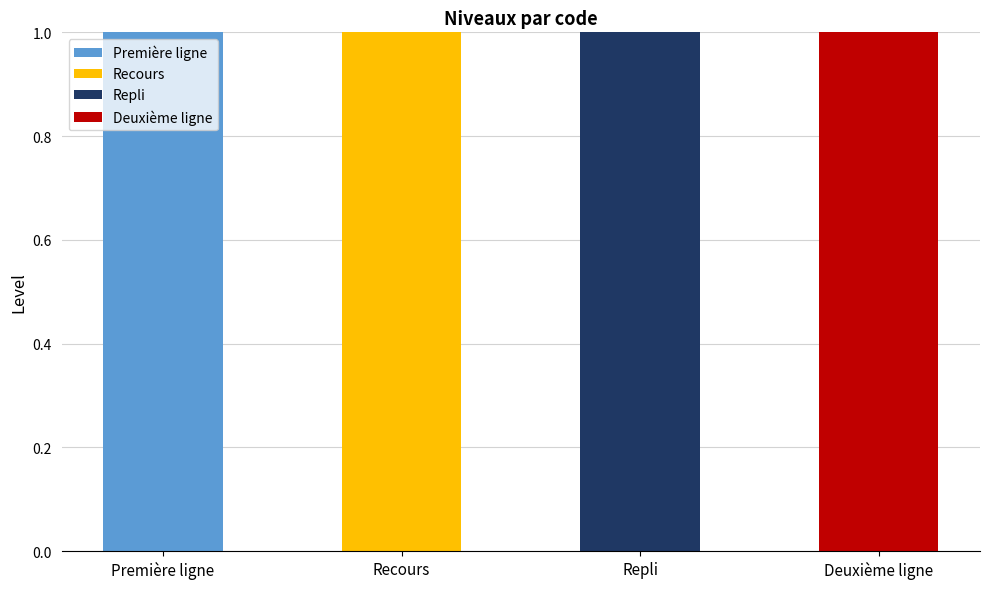

Which category has the highest value in the Première ligne series?

Première ligne